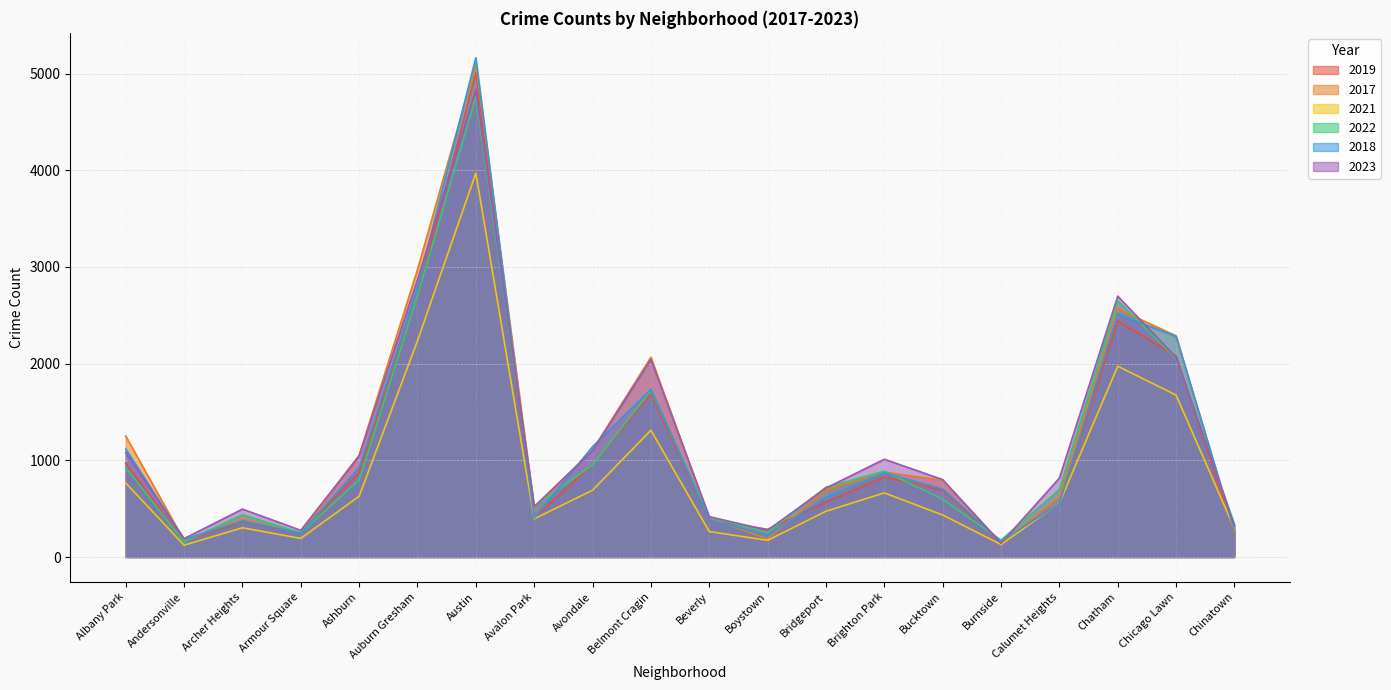

What is the smallest value displayed?

123